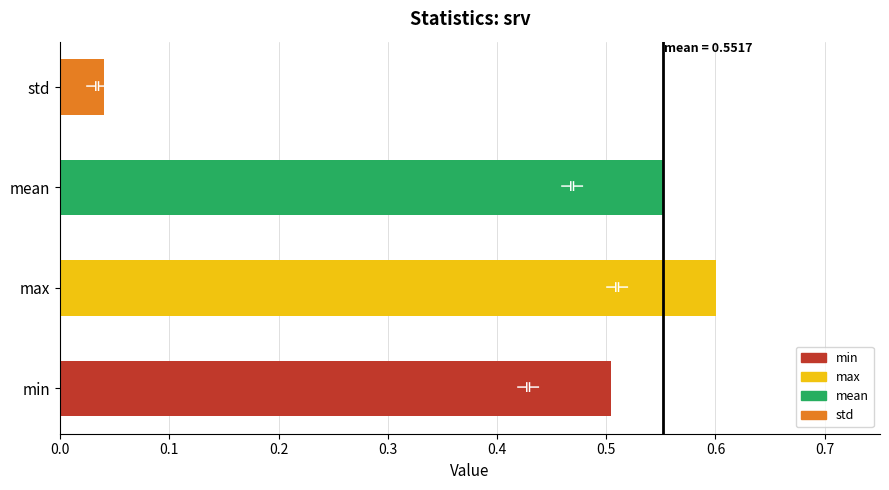

What is the change in value from min to max?

+0.1